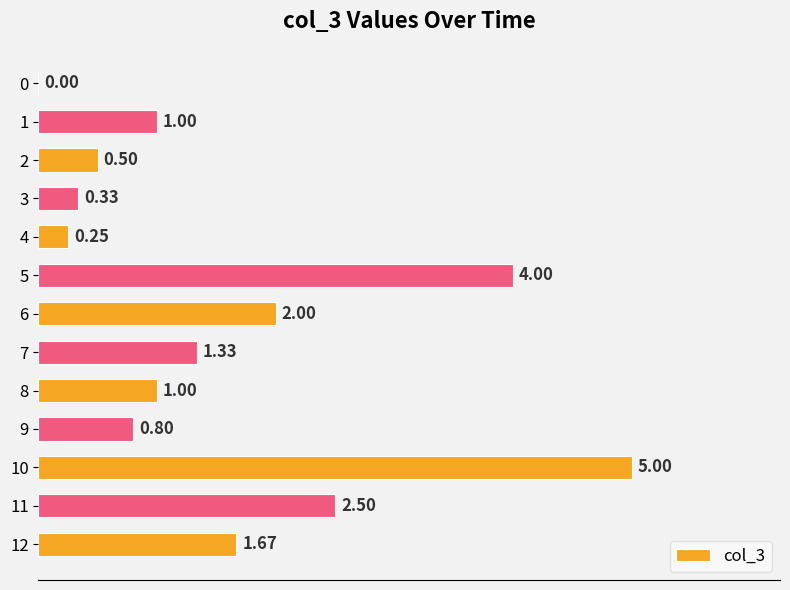

What is the sum of the values at 8 and 2?

1.5